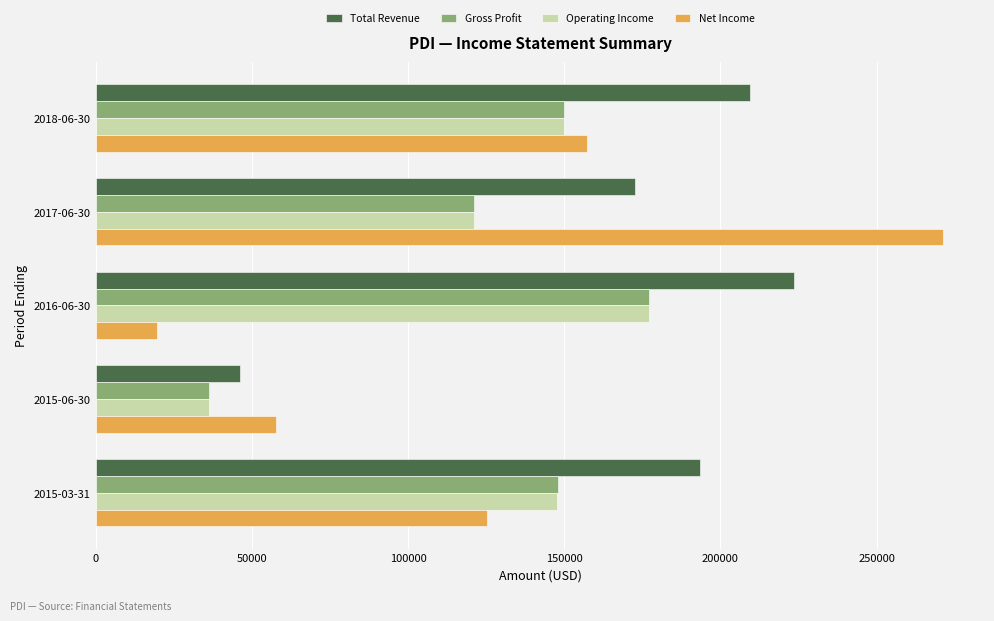

Rank the categories by Total Revenue value from lowest to highest.

2015-06-30, 2017-06-30, 2015-03-31, 2018-06-30, 2016-06-30